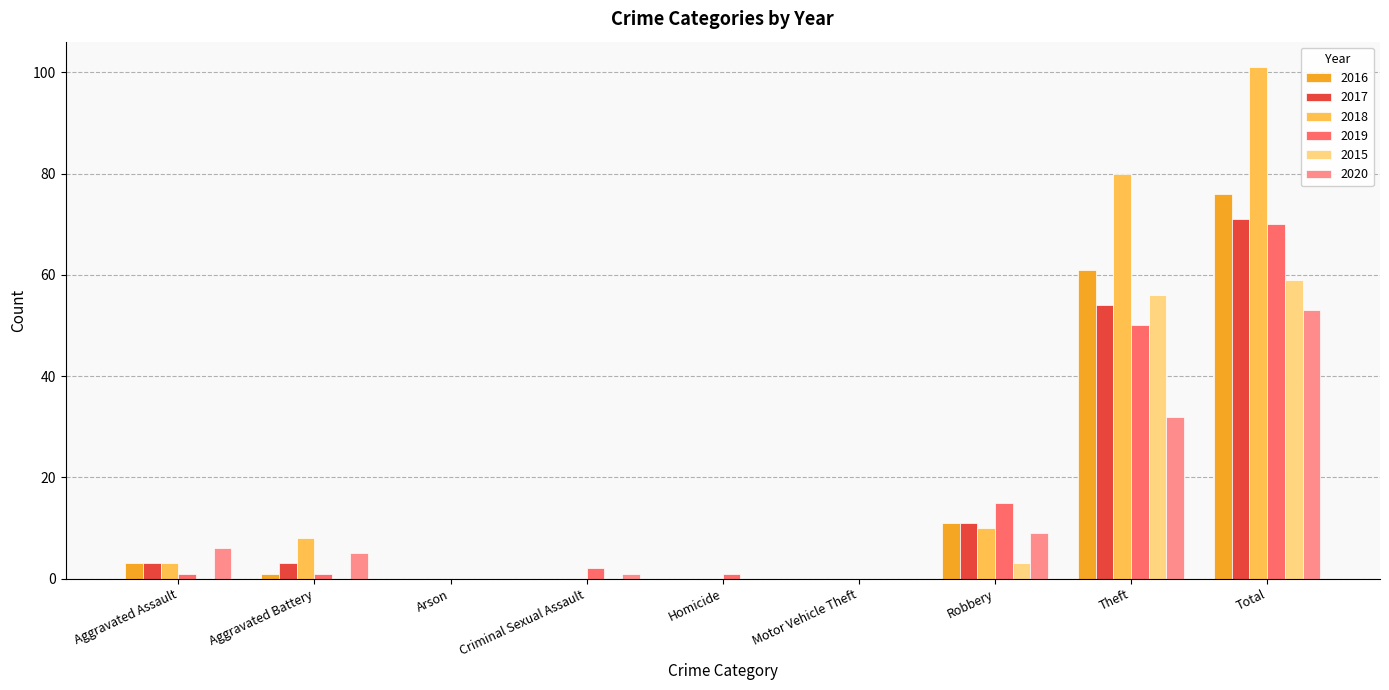

Which series has the largest total across all categories?

2018